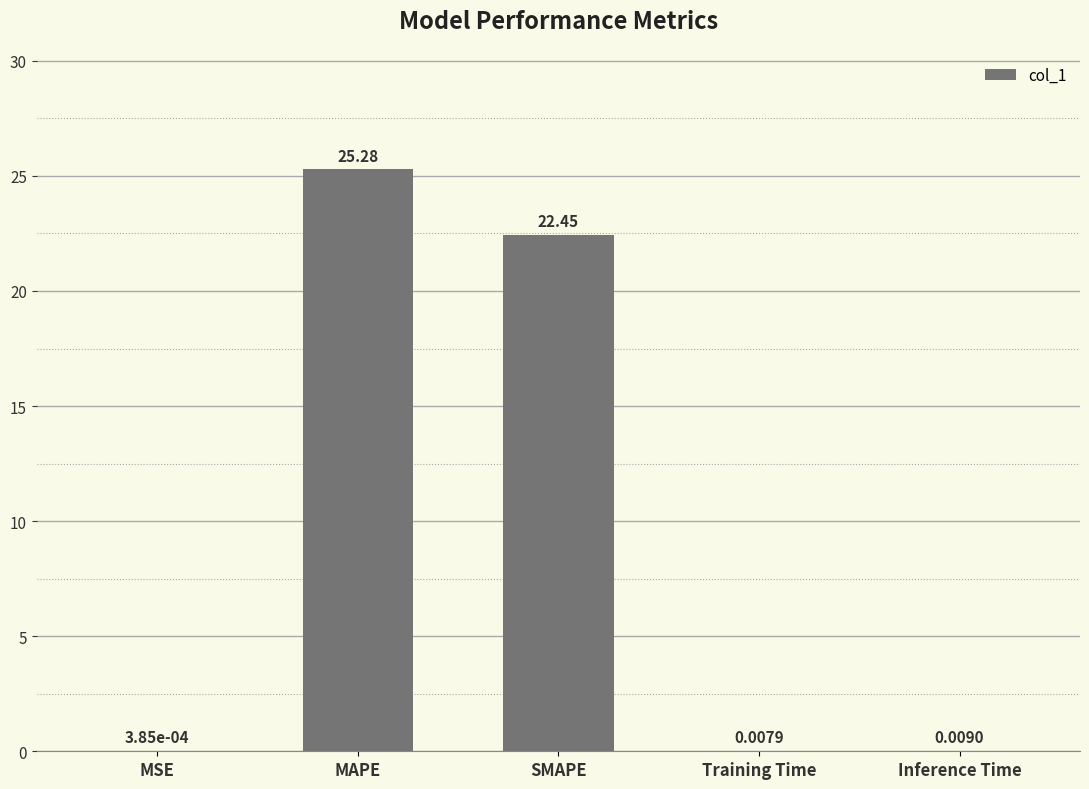

What is the change in value from MSE to SMAPE?

+22.4